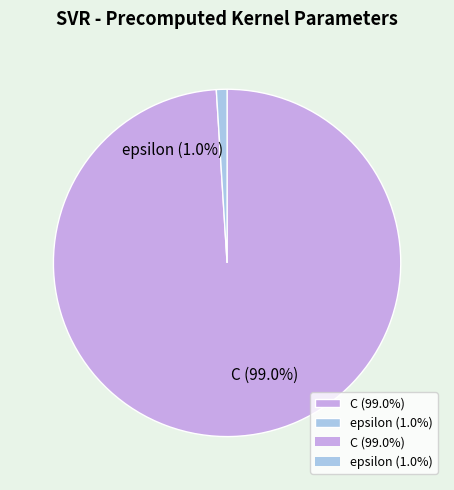

Which slice is the smallest?

epsilon